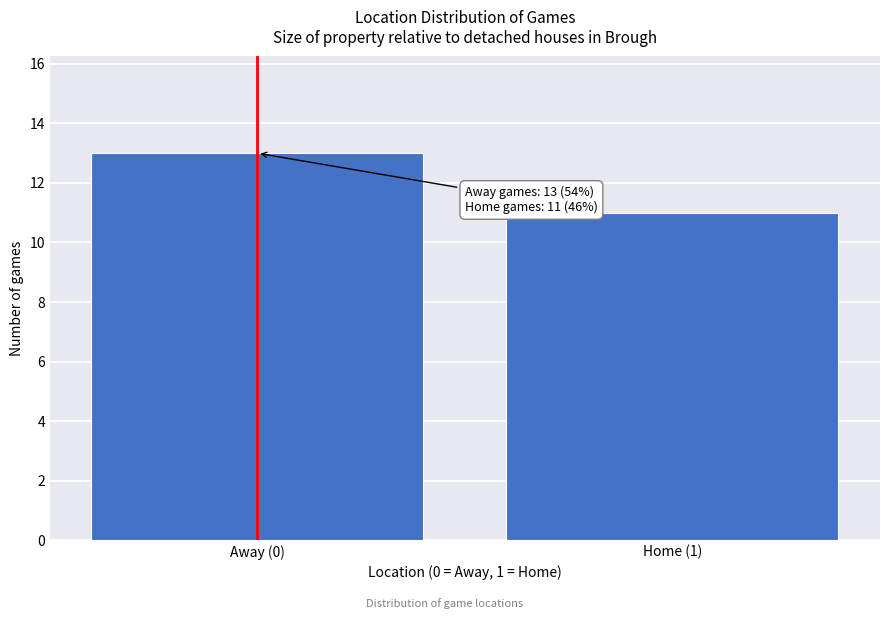

Reading left to right, extract all data points from this chart.

13	11